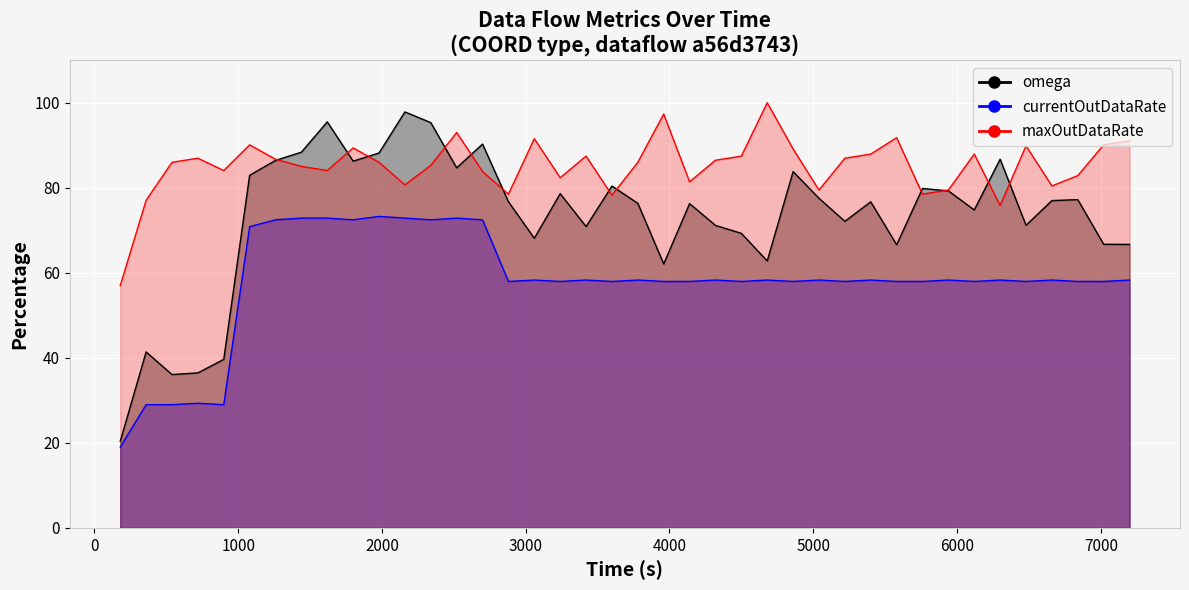

Which series has the largest range (max minus min)?

omega